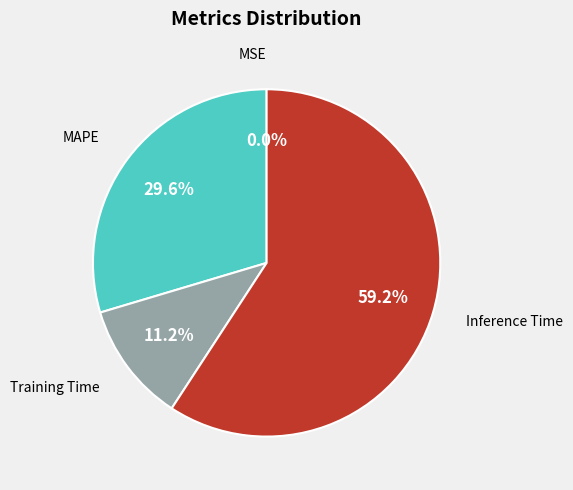

Is there a majority slice in this chart?

Yes